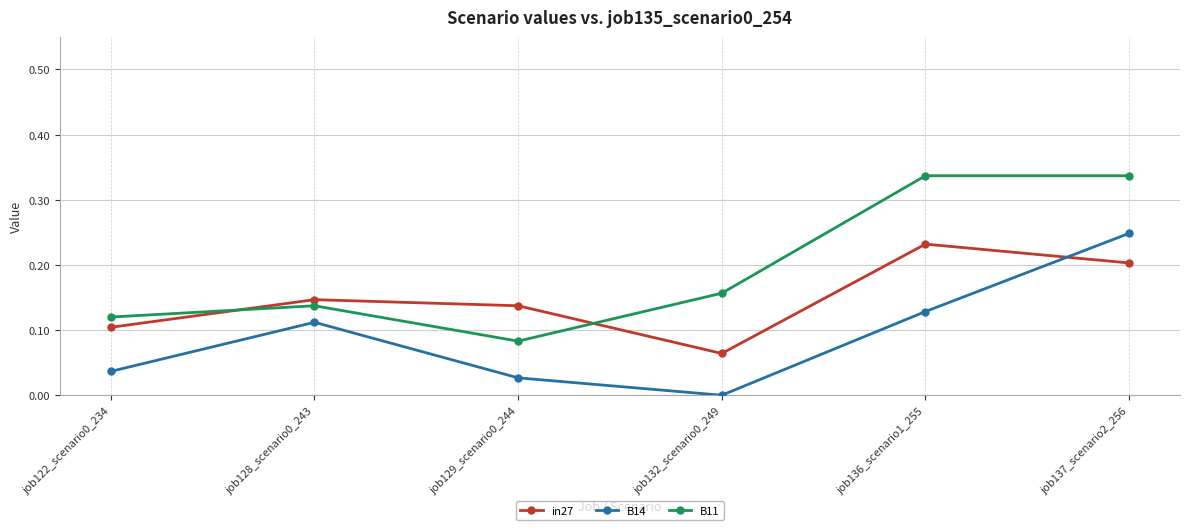

What position from the right is job136_scenario1_255?

2